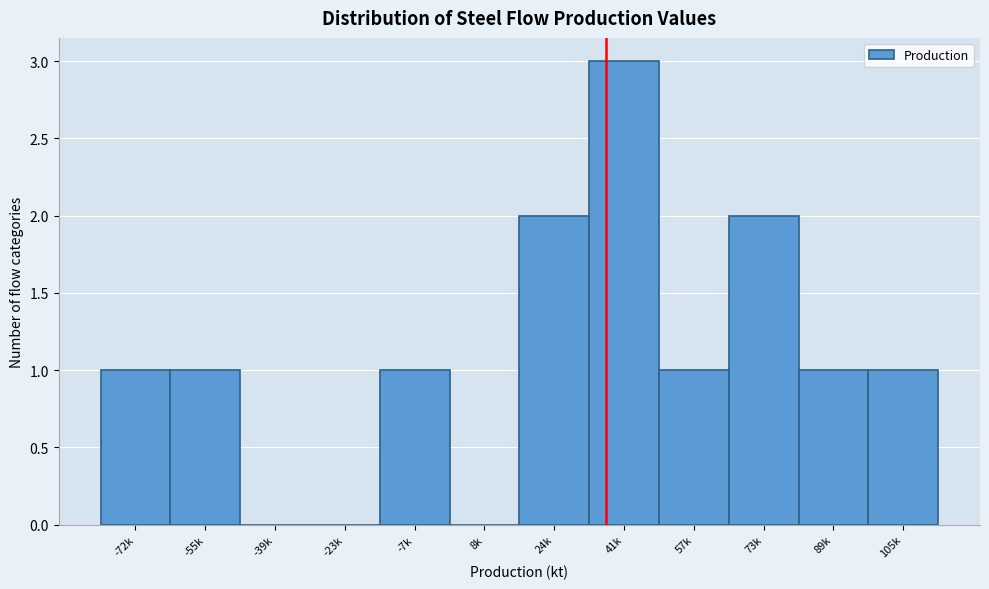

Reading right to left, what are all the values shown in this chart?

105k=1	89k=1	73k=2	57k=1	41k=3	24k=2	8k=0	-7k=1	-23k=0	-39k=0	-55k=1	-72k=1